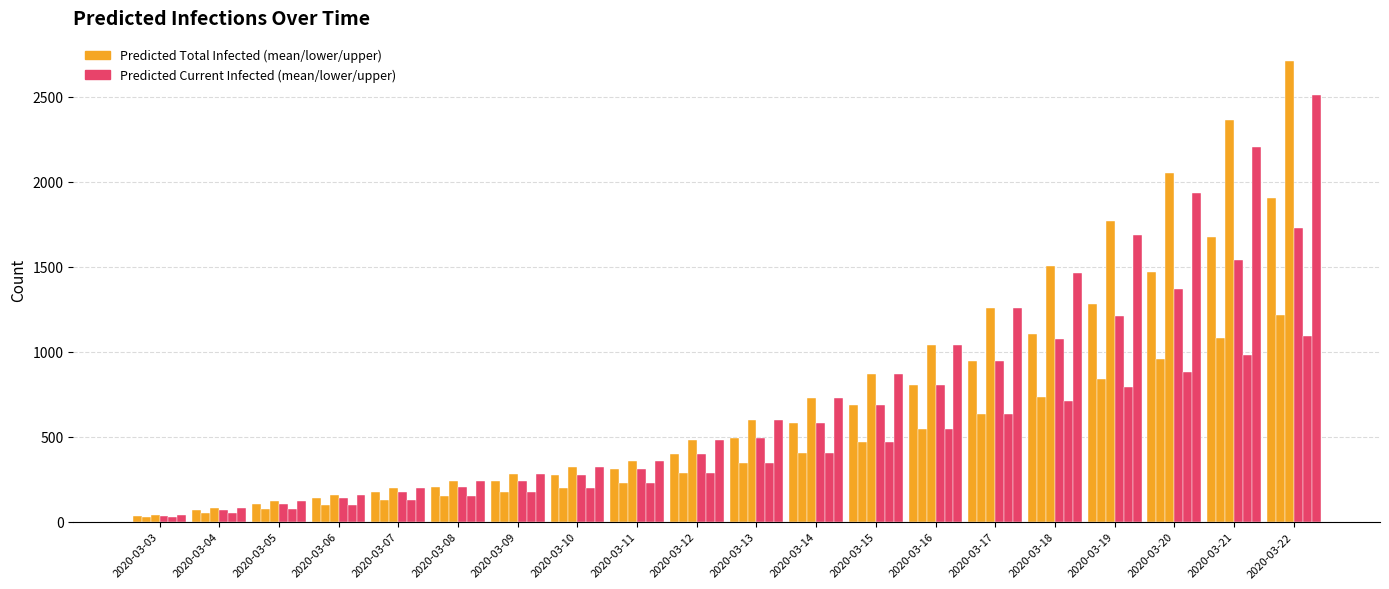

Which has a higher value, 2020-03-12 or 2020-03-05?

2020-03-12